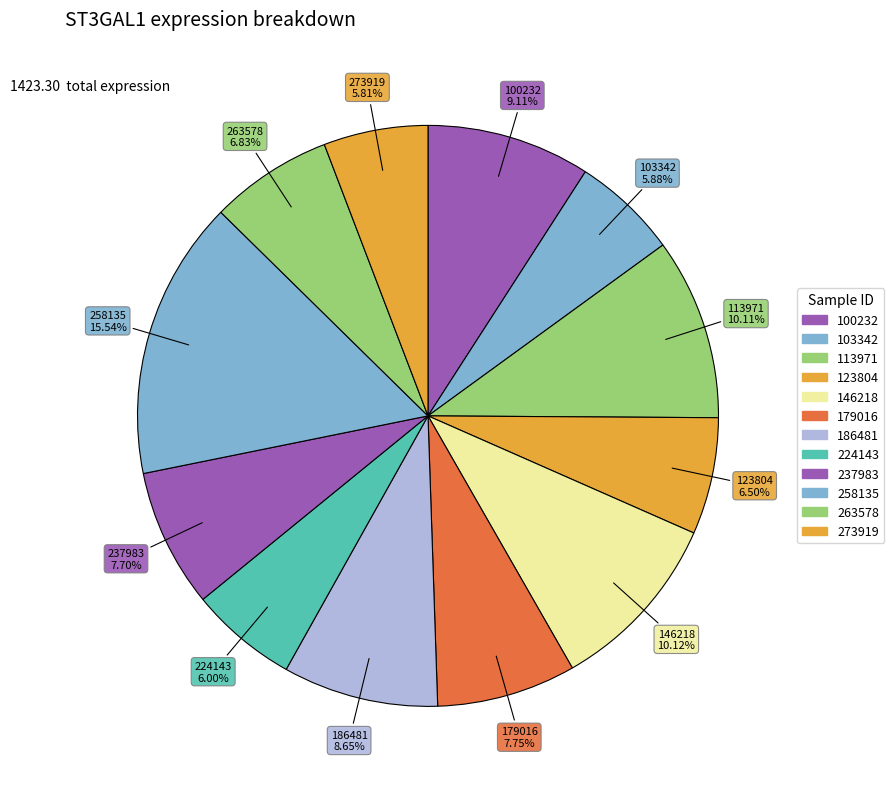

To the nearest percent, what percentage of the pie is 224143?

6%